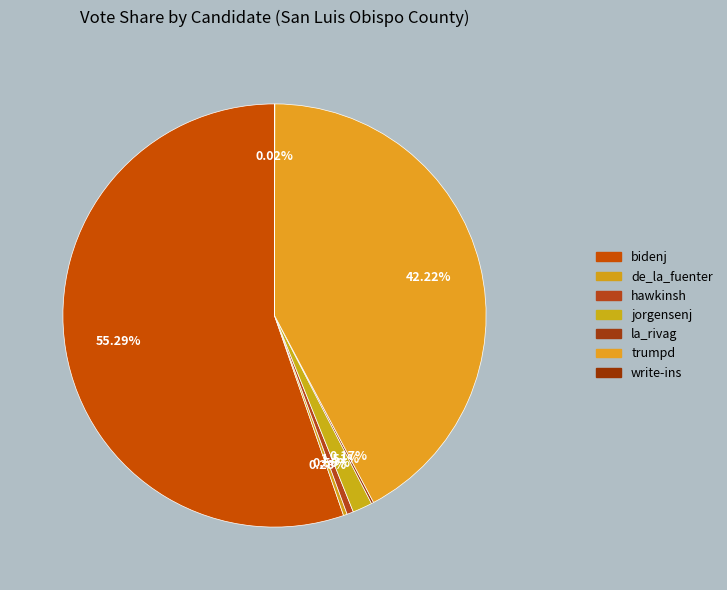

Which slice is the smallest?

write-ins